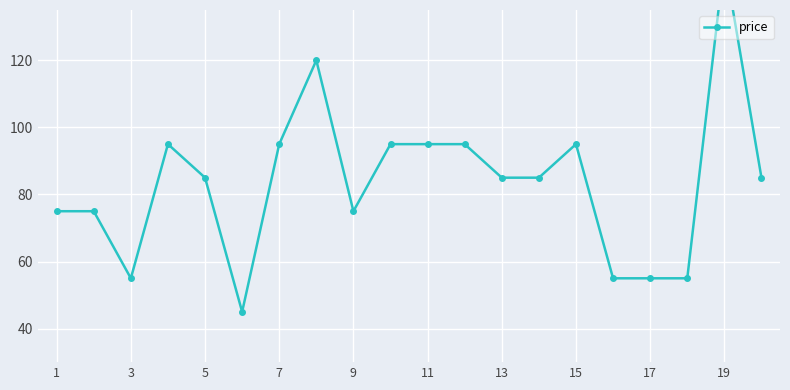

How many data points are above 85?

8